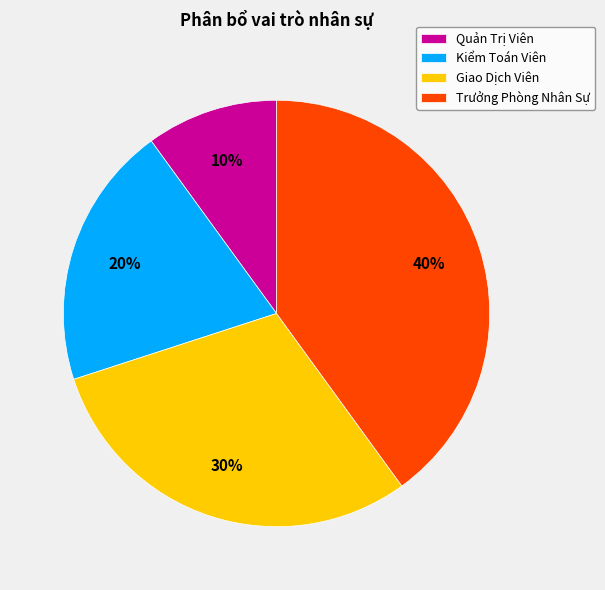

Between Giao Dịch Viên and Kiểm Toán Viên, which is larger?

Giao Dịch Viên